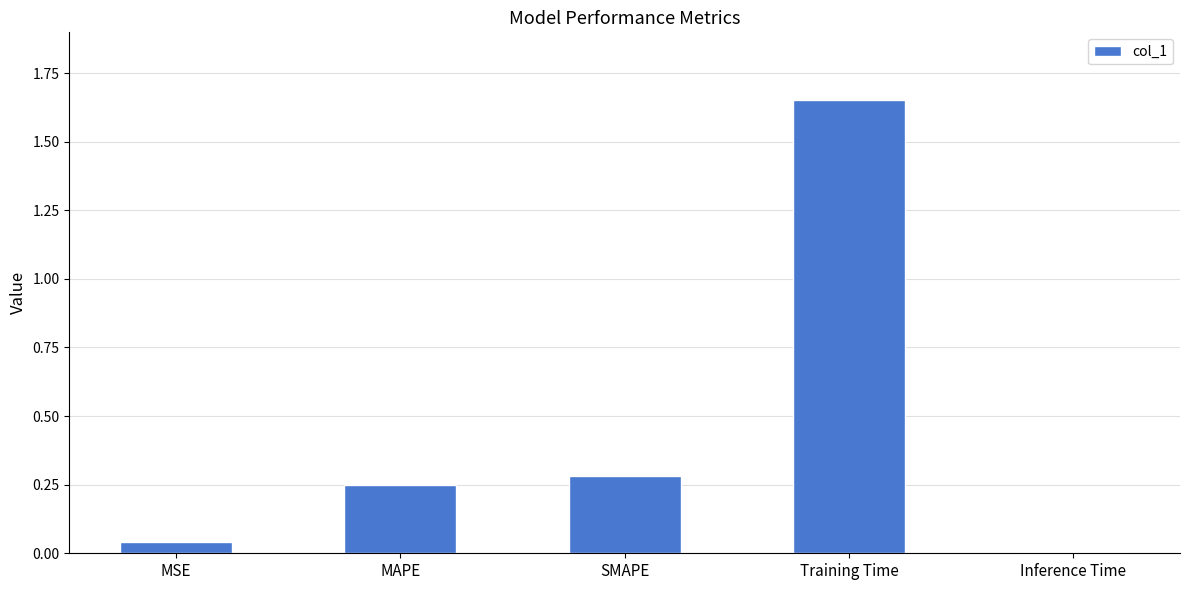

List the labels in order of value, smallest first.

Inference Time, MSE, MAPE, SMAPE, Training Time